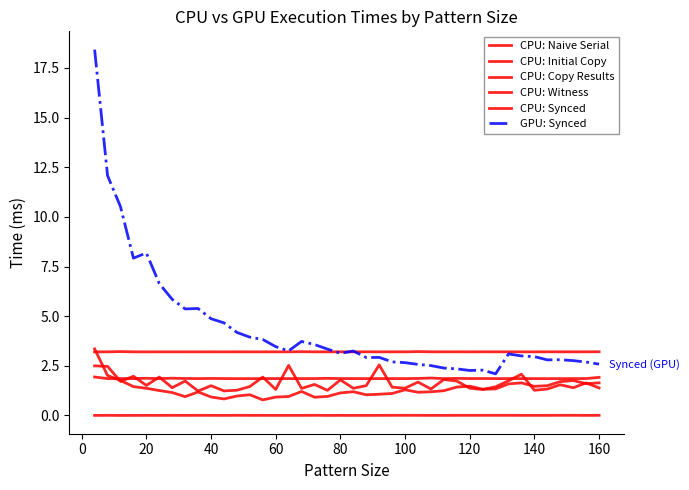

Which series has the largest range (max minus min)?

GPU: Synced